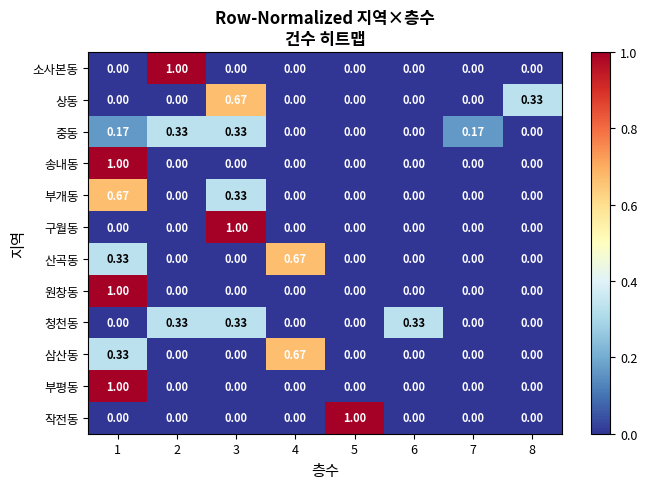

Count the number of data series in this chart.

12